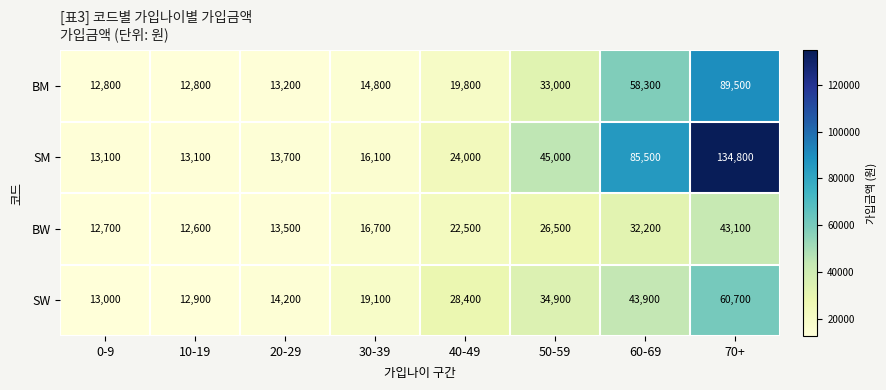

Rank the series by their average value, from lowest to highest.

BW, SW, BM, SM